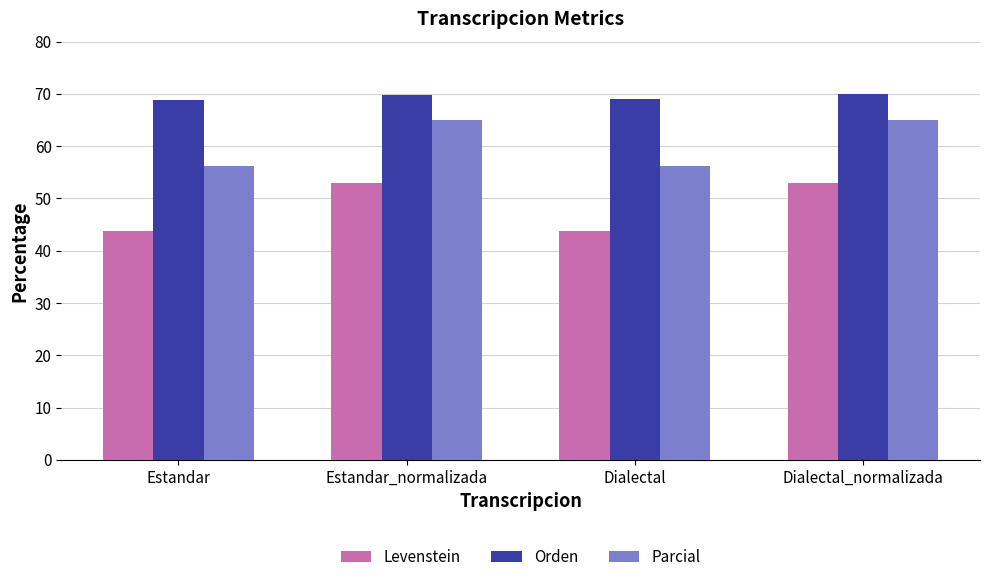

The value of Parcial at Estandar is 100.6. True or false?

False